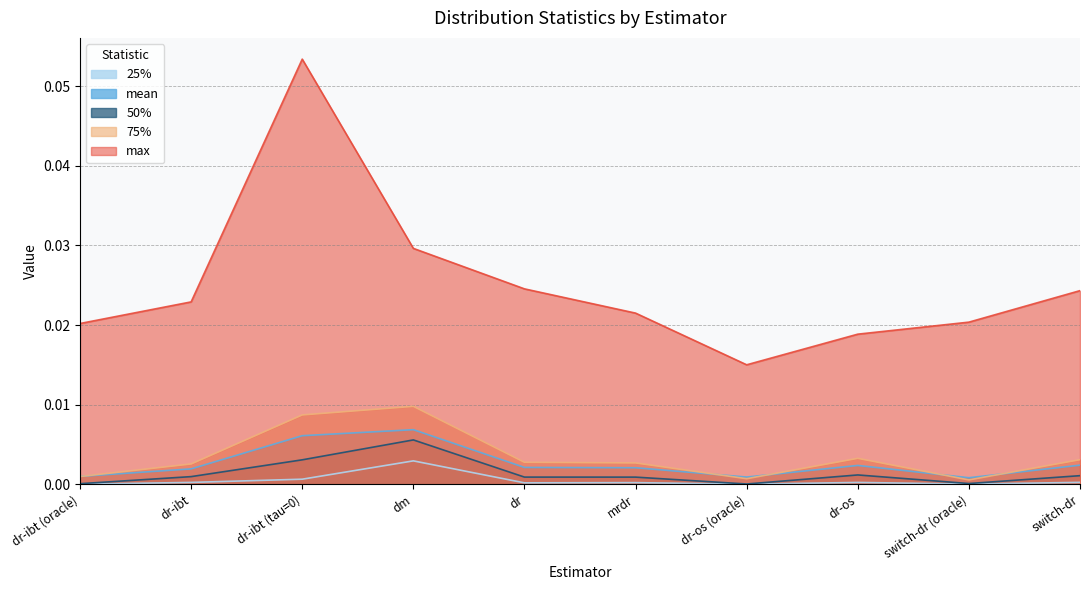

The mean series shows 0.0 at dr. True or false?

False